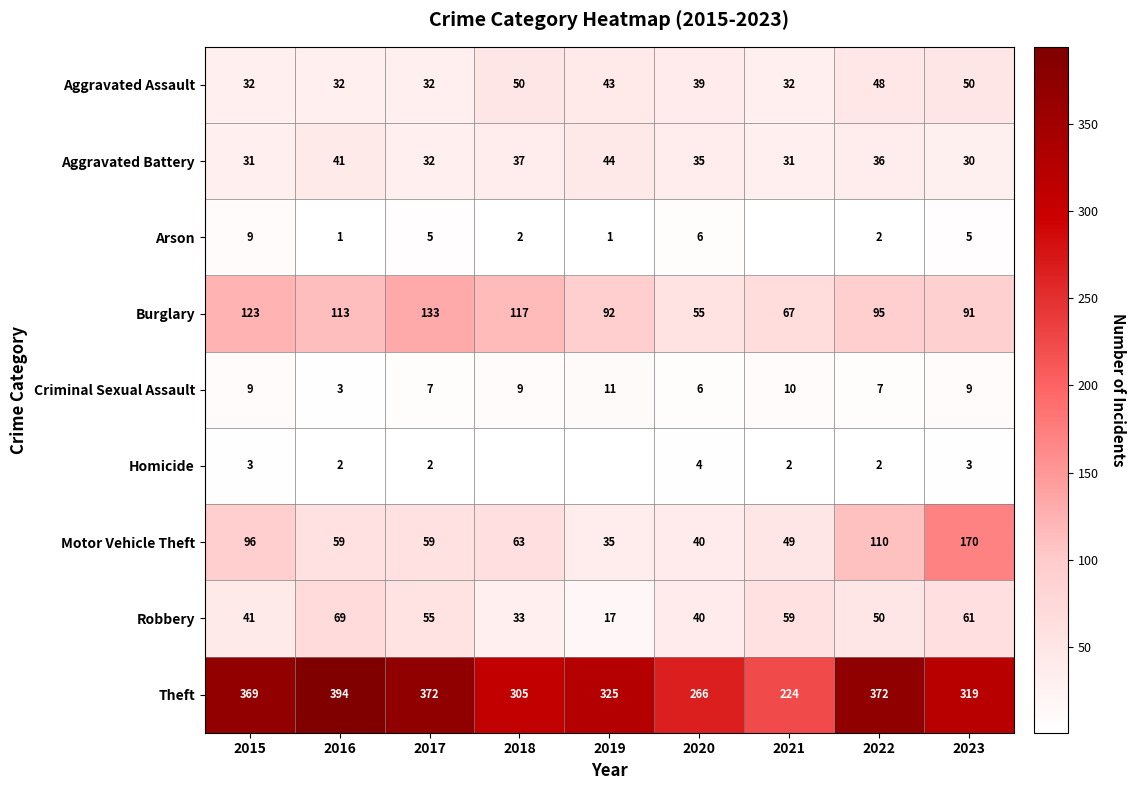

What is the spread (max minus min) of values at 2015?

366